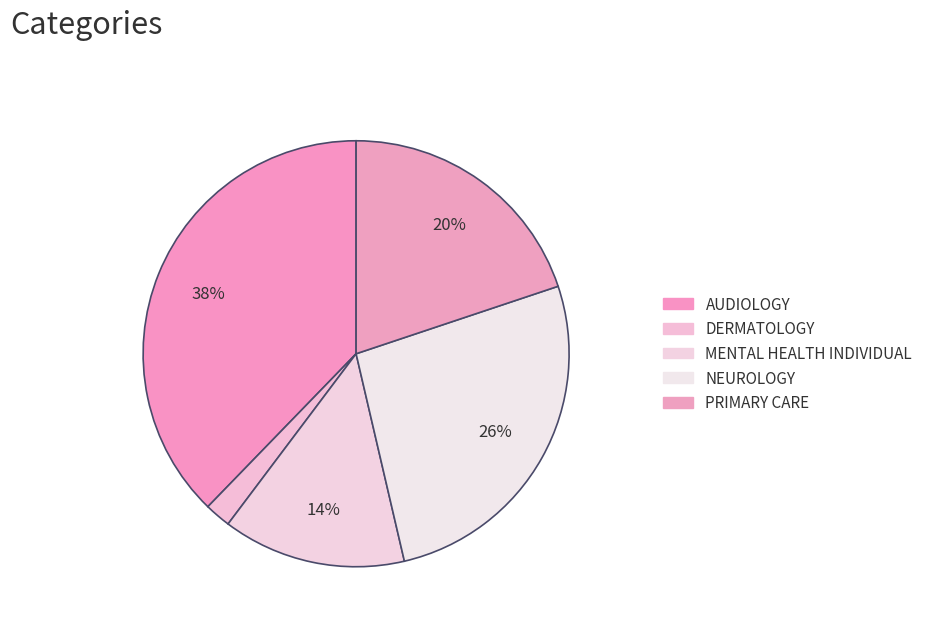

What is the largest slice in the pie chart?

AUDIOLOGY